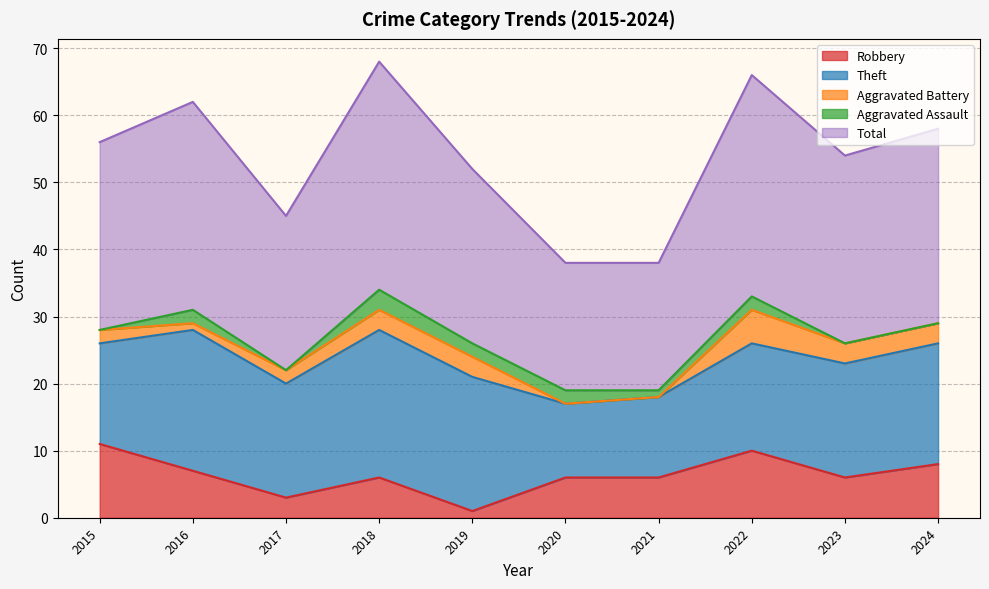

What is the value of the Robbery point at the 9th from the left?

6